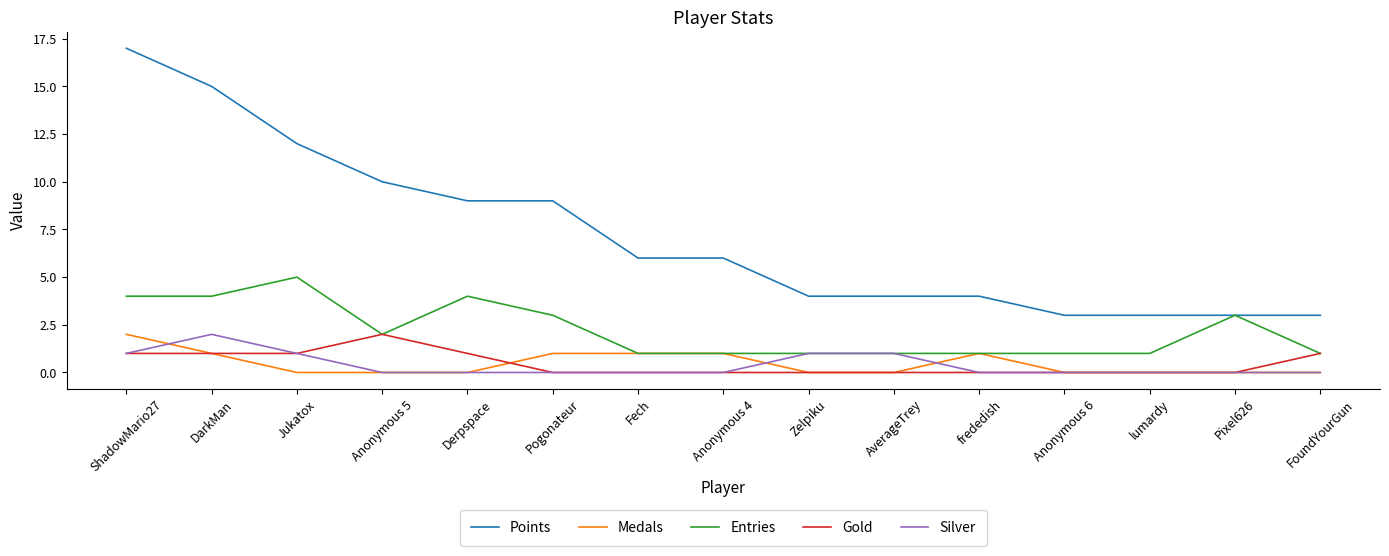

What is the difference between the highest and lowest values at Fech?

6